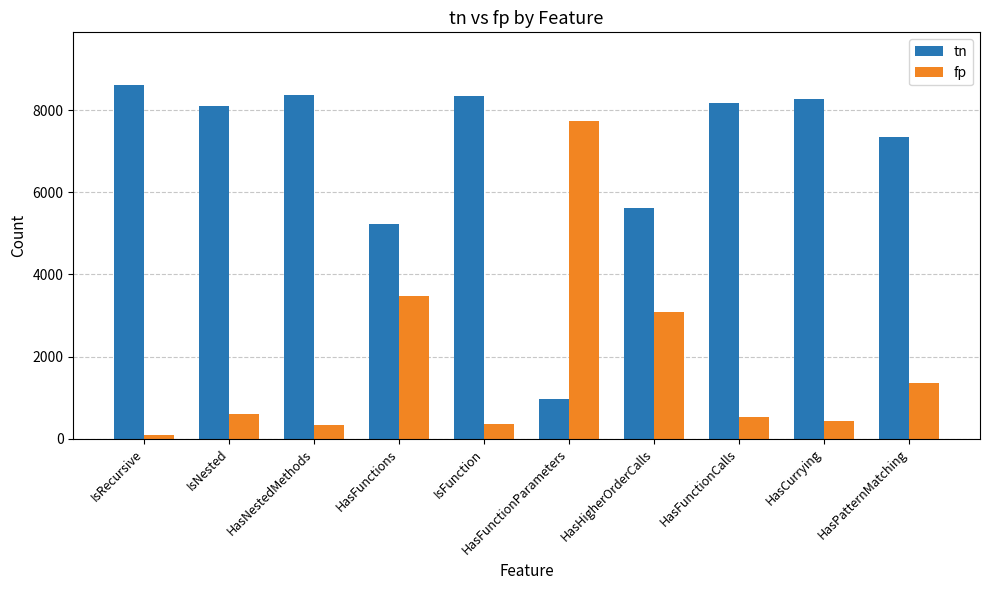

What is the greatest value displayed?

8609